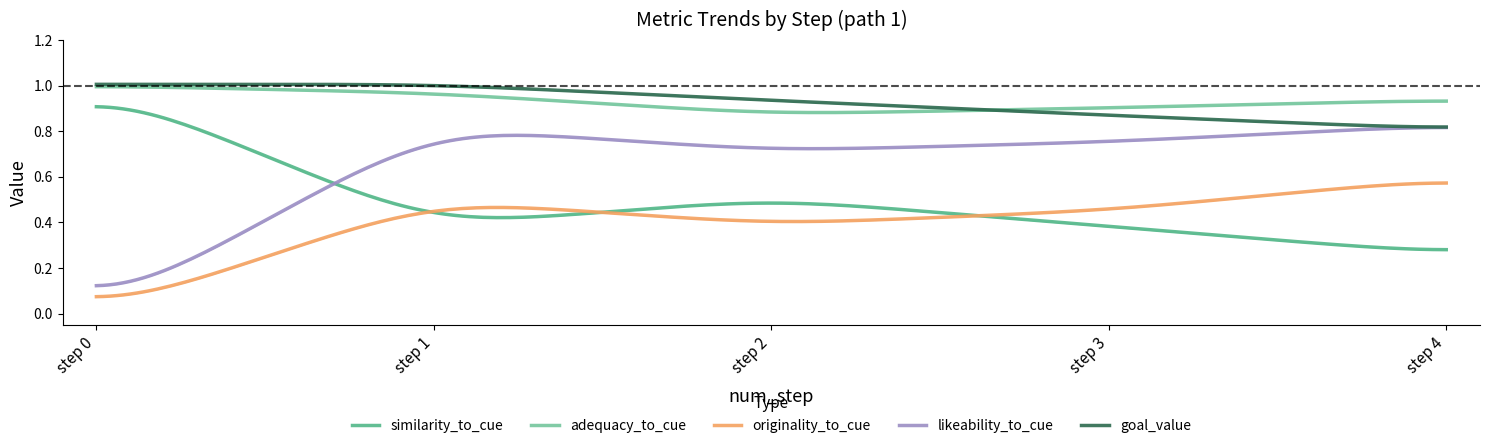

True or false: similarity_to_cue and goal_value cross at least once.

False